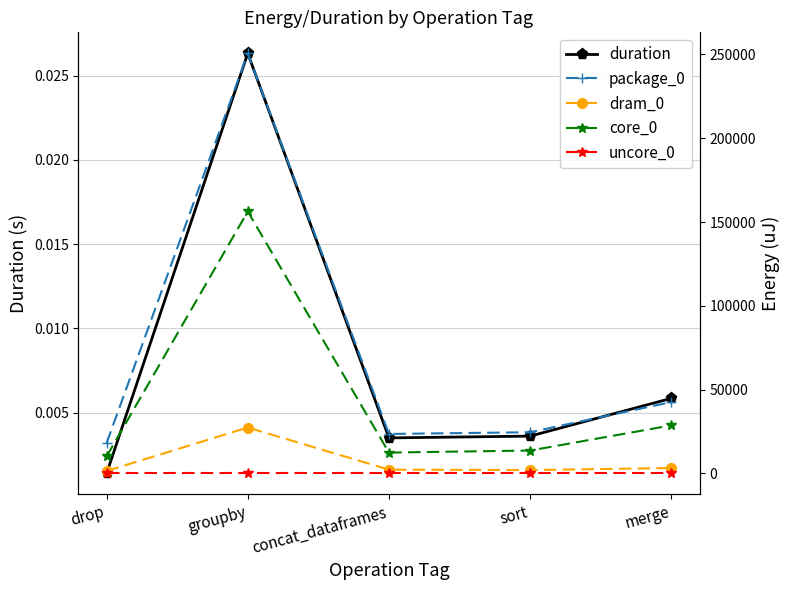

Rank the series at sort from lowest to highest value.

uncore_0, duration, dram_0, core_0, package_0